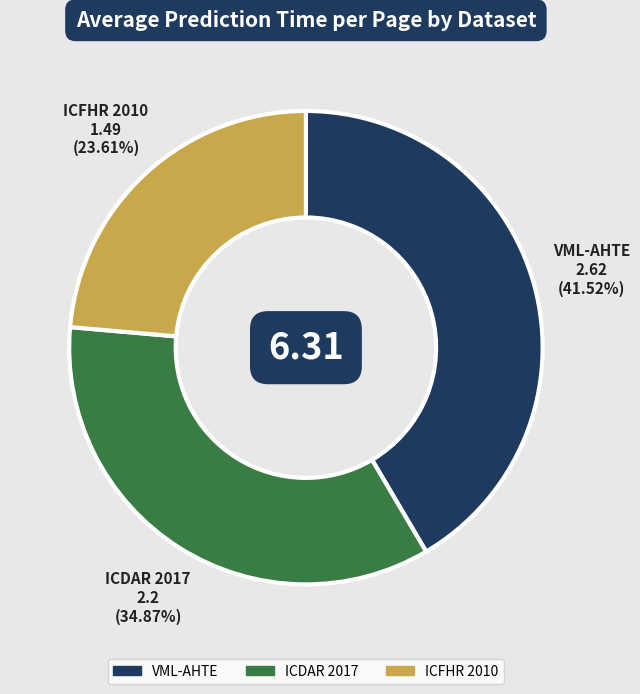

Does VML-AHTE account for over 50% of the chart?

No